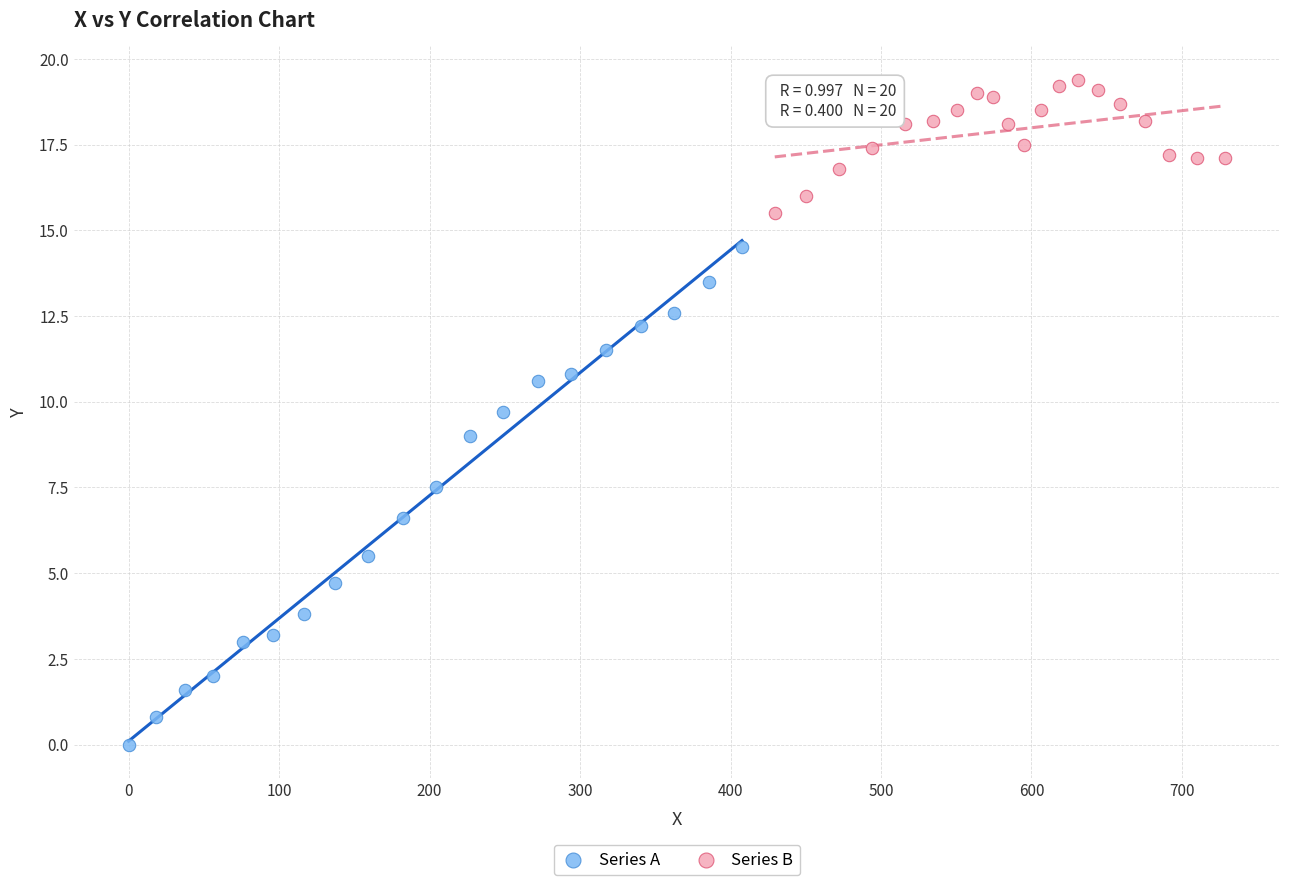

Which series reaches the minimum Y coordinate?

Series A